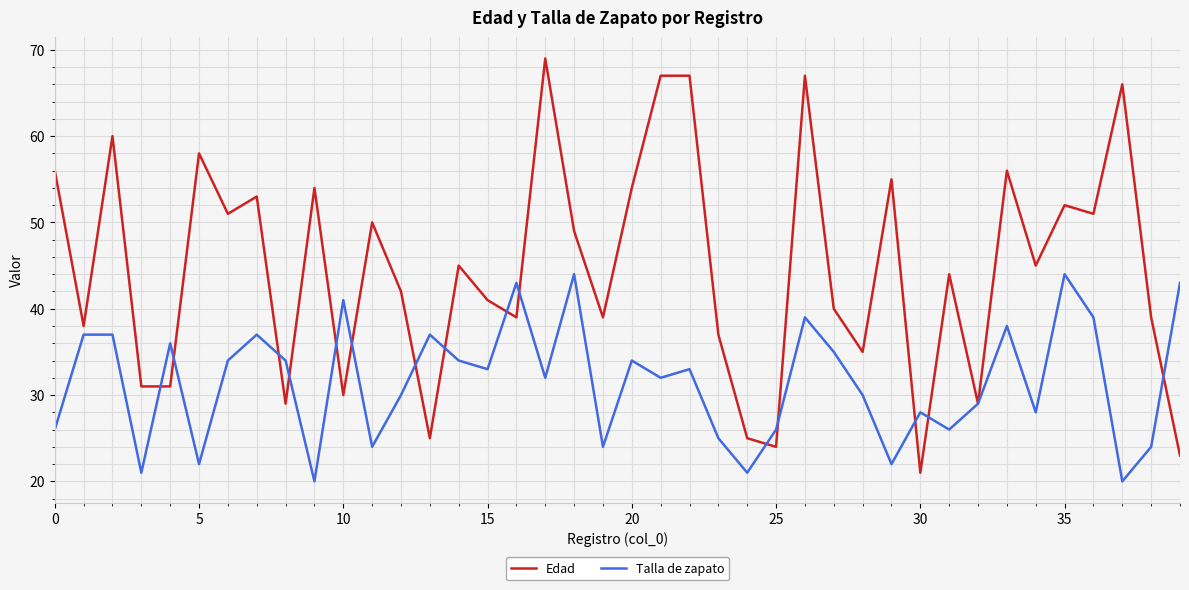

Rank the series by their maximum value, from highest to lowest.

Edad, Talla de zapato